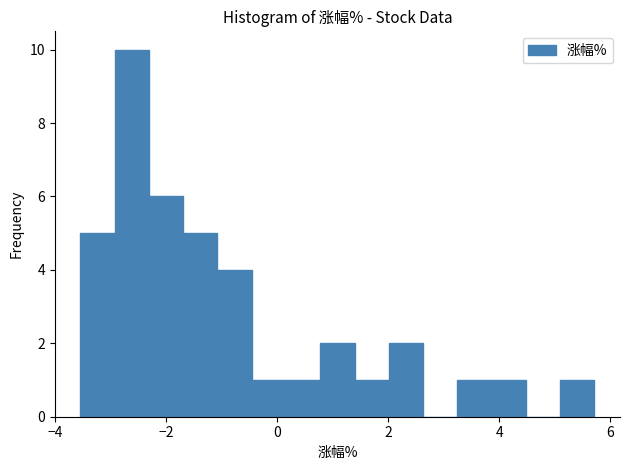

Read against the x-axis, roughly where is the centre of the tallest bar?

-2.6